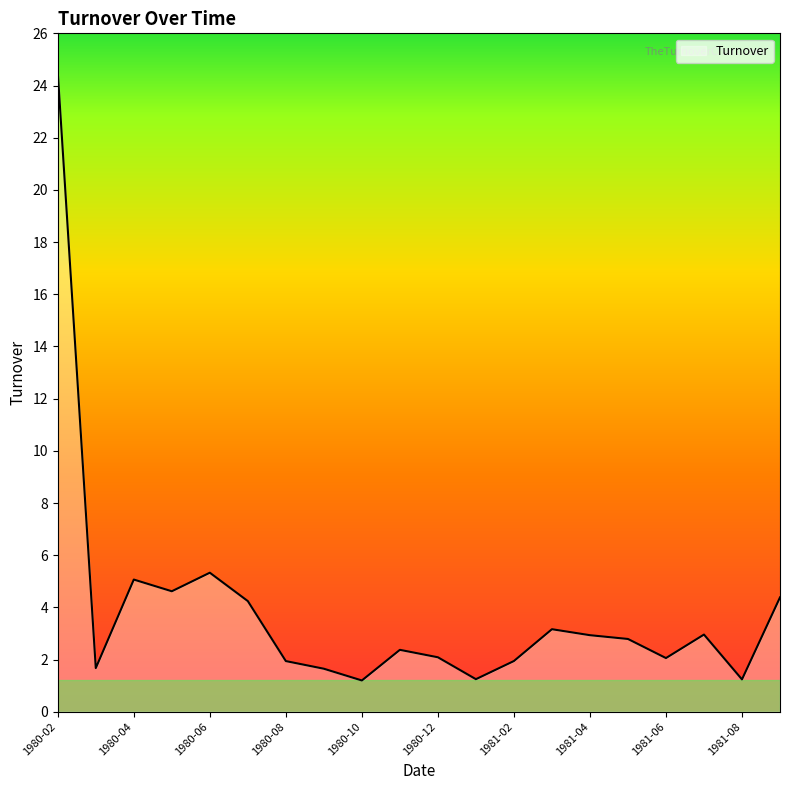

What is the difference between the maximum and minimum values?

23.3